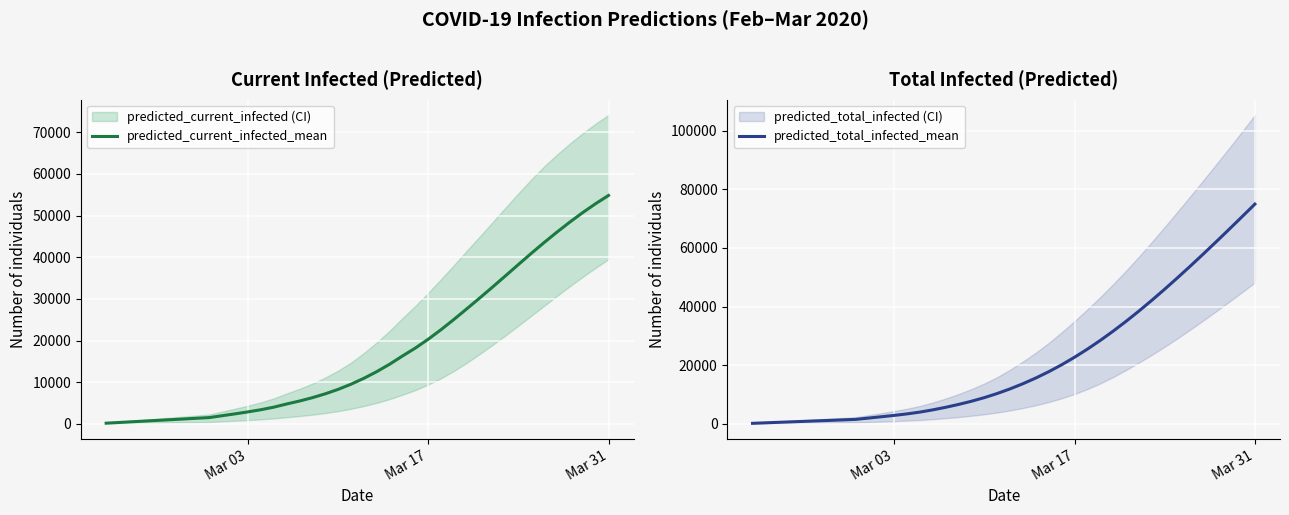

True or false: predicted_total_infected_mean and predicted_current_infected_mean cross at least once.

False